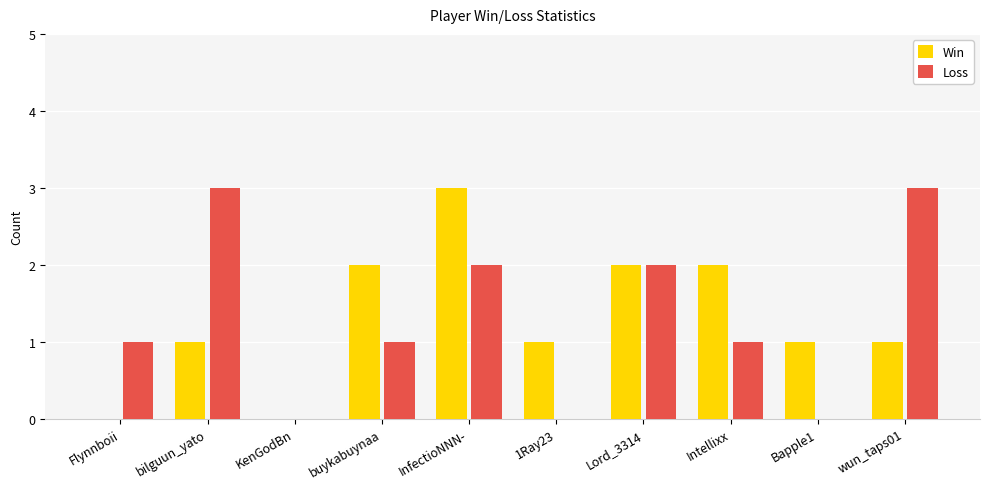

Count the number of data series in this chart.

2